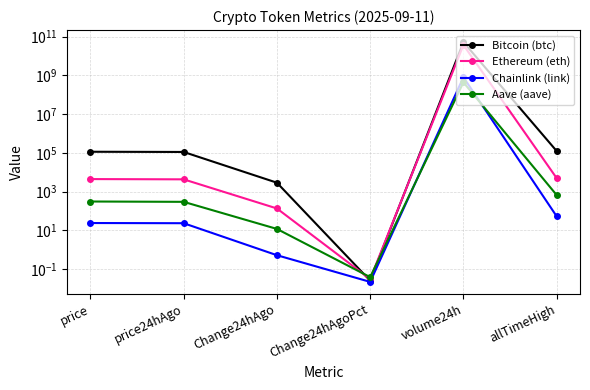

At which label is Bitcoin (btc) closest to 26377283105?

allTimeHigh